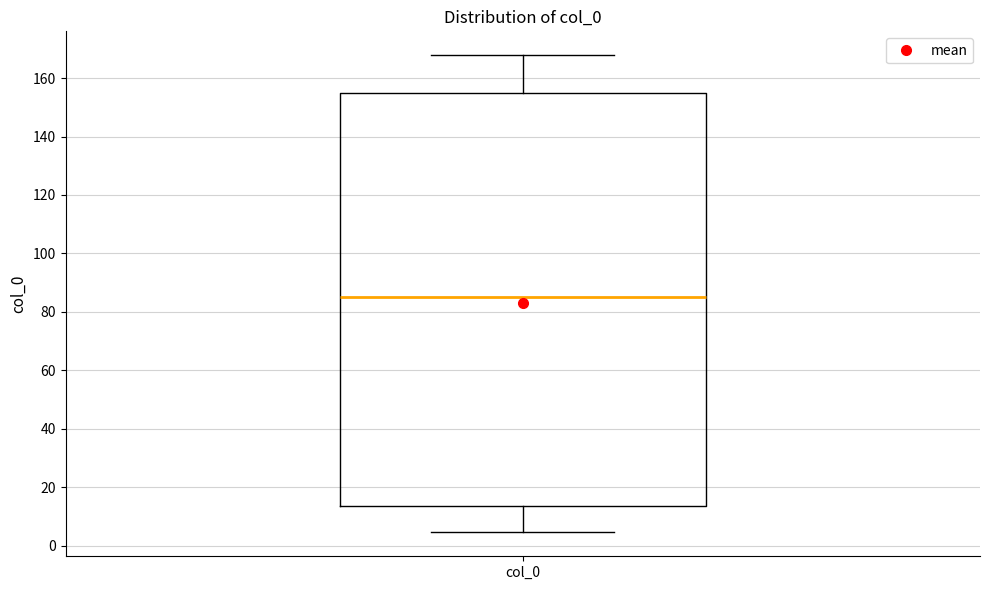

Transcribe this box plot: give where the median line is, the range the box spans, and where the two whiskers end, as read against the y-axis. The values are not printed on the chart, so give them approximately, as read against the axis.

median 86, box 14 to 154, whiskers 4 to 168